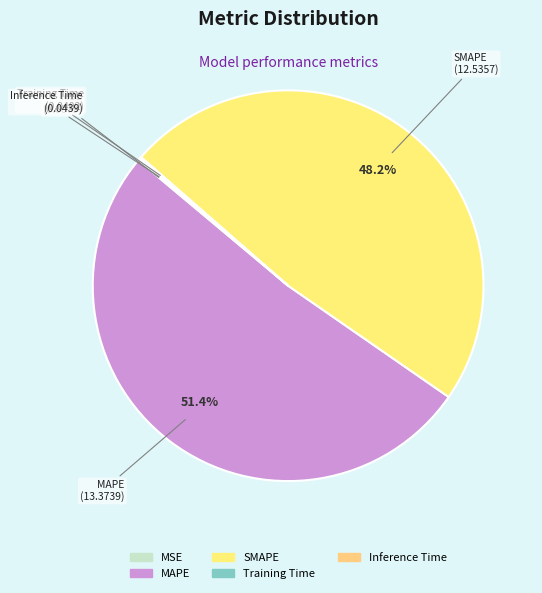

What is the largest slice in the pie chart?

MAPE